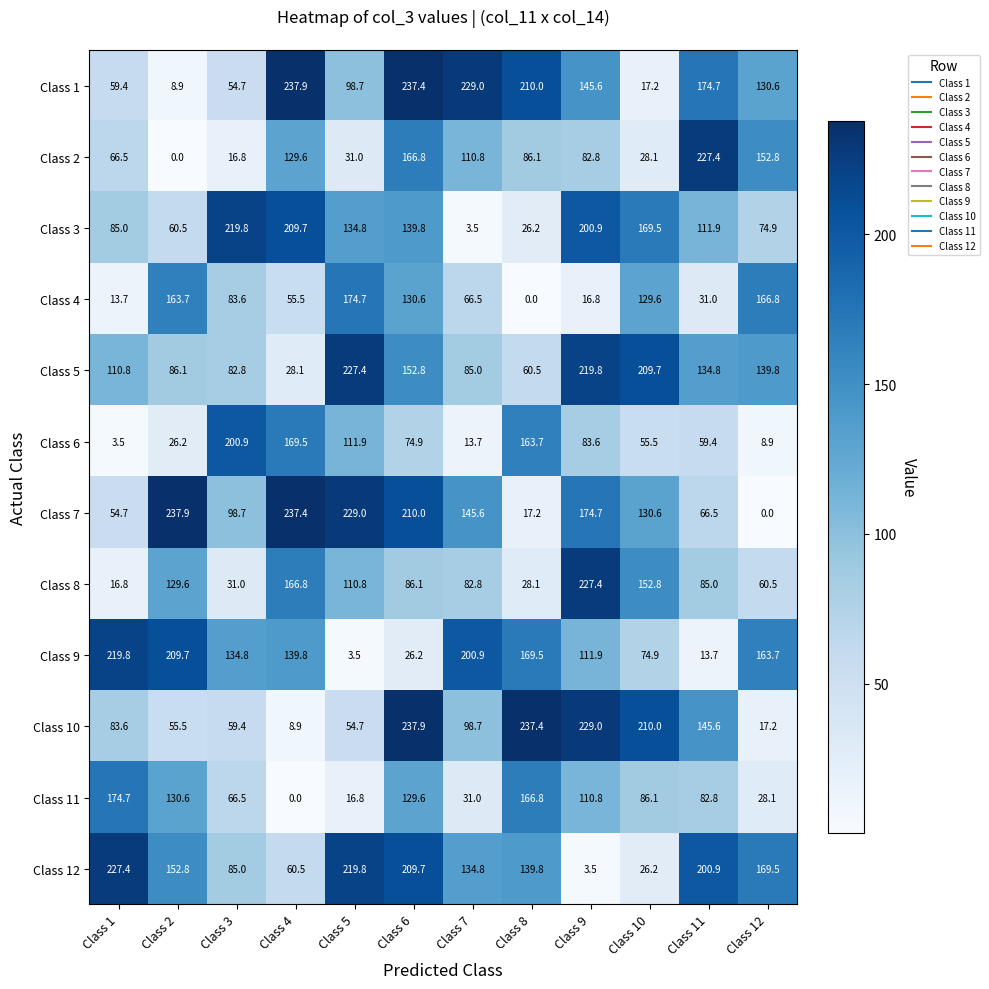

What is the total value across all series at Class 2?

1261.5